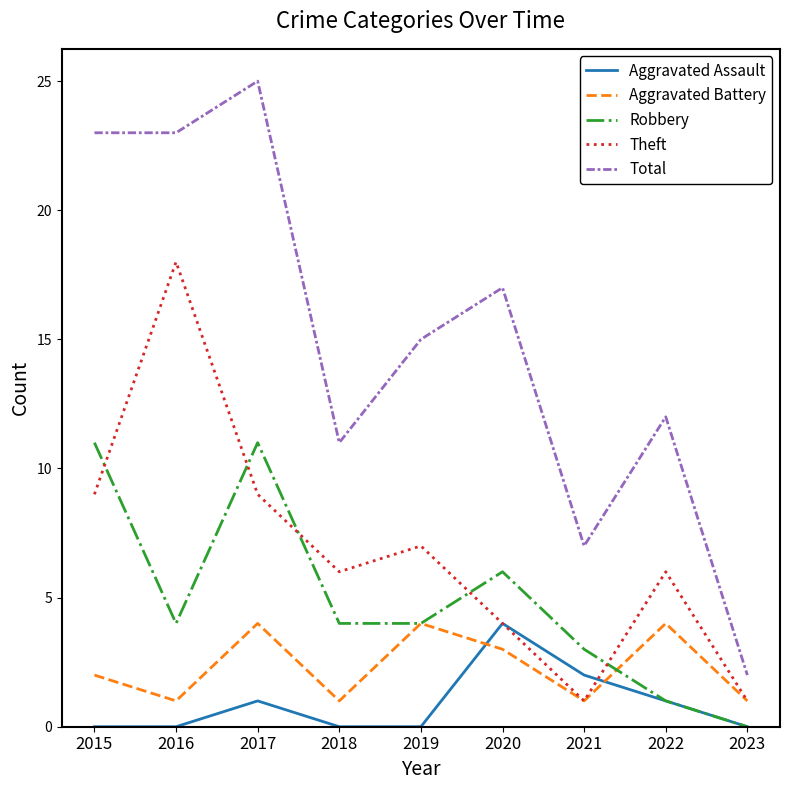

Which category has the lowest value in the Total series?

2023